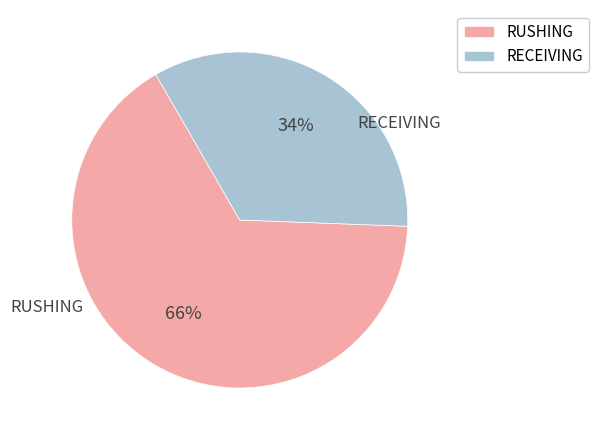

Is the sum of RUSHING and RECEIVING greater than half?

Yes